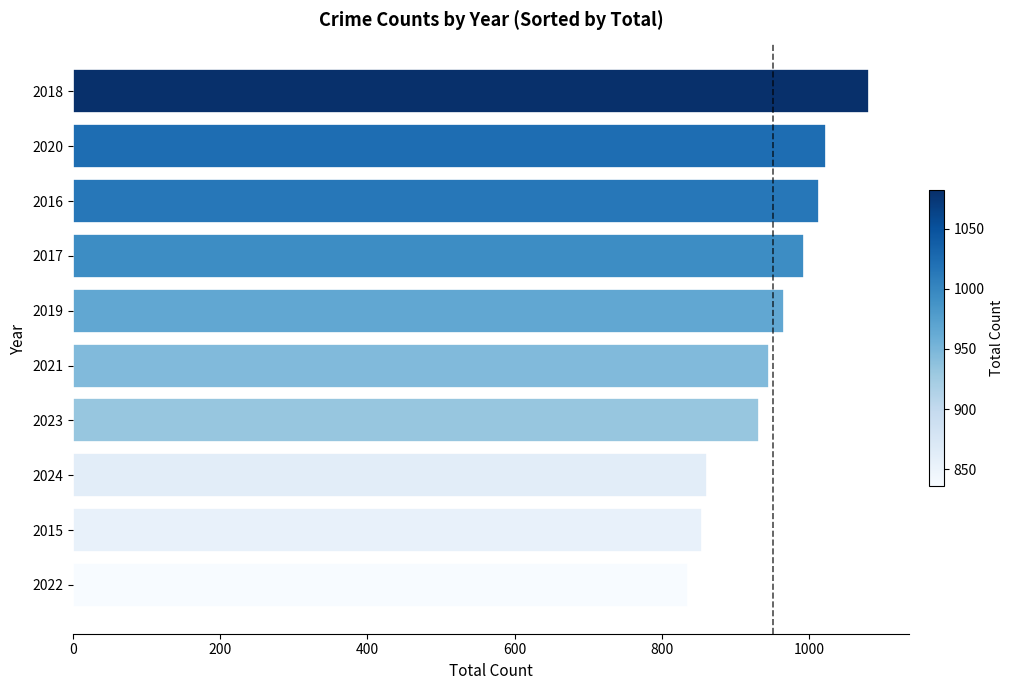

What is the approximate value at 2022, to the nearest 10?

840